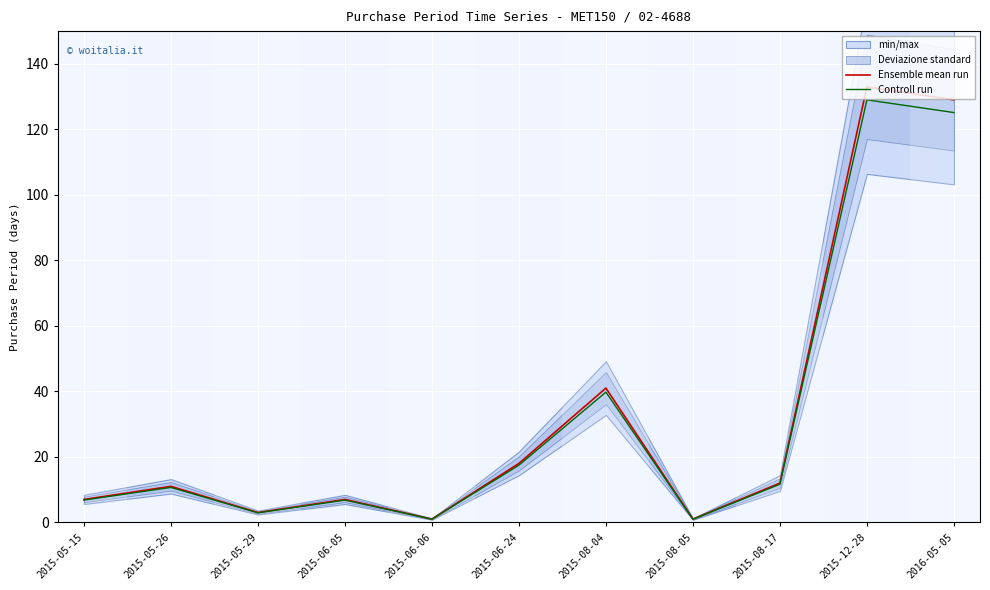

Is this an area chart (filled region under the line)?

No